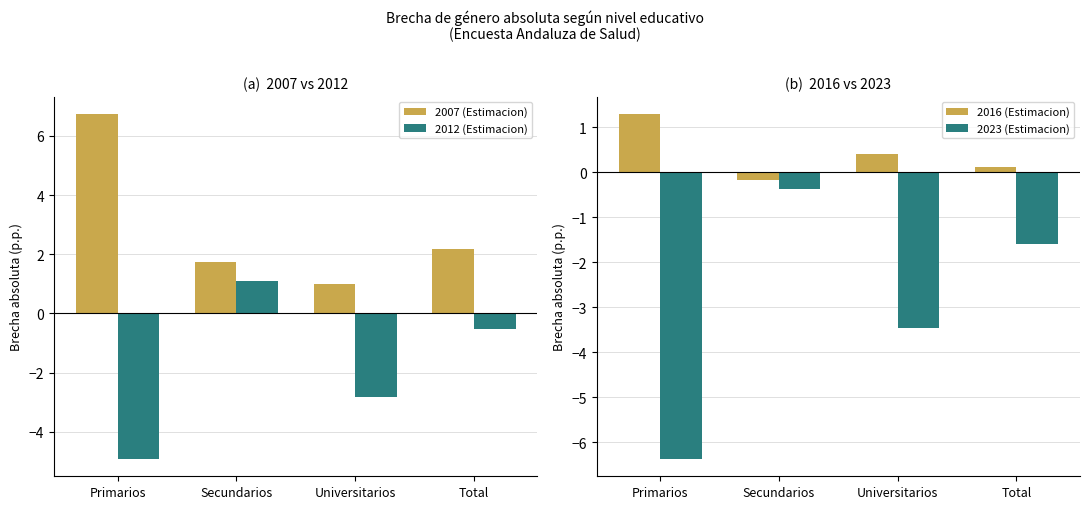

What is the label of the 3rd bar from the right?

Secundarios